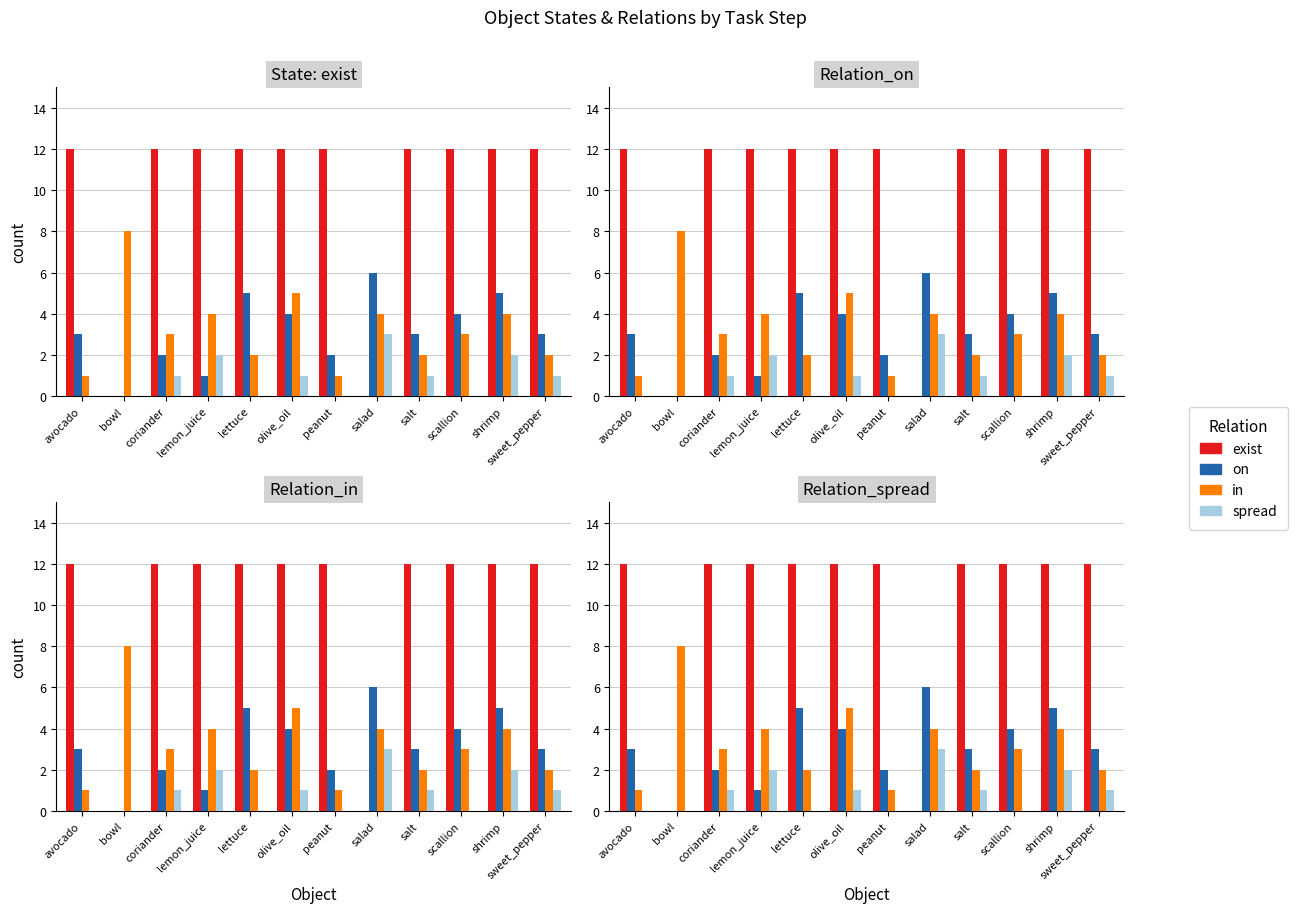

How many positive values does the spread series have?

7